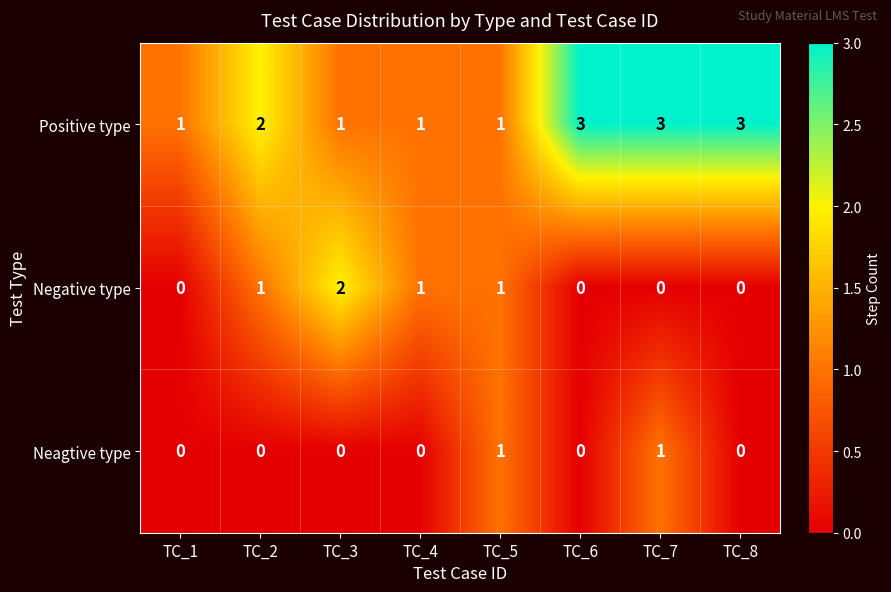

How many data points does each series have?

8